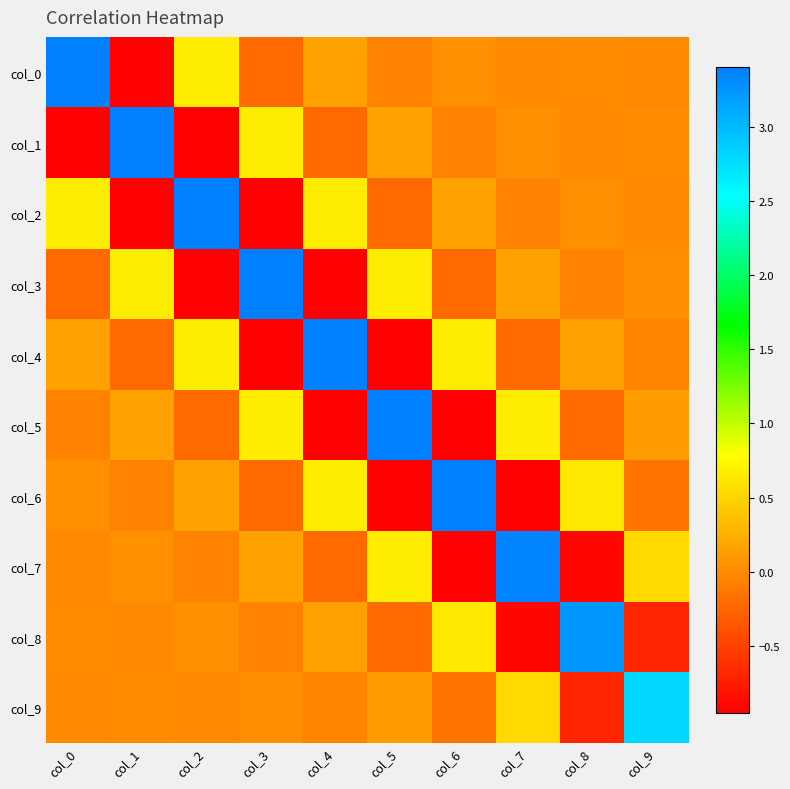

Reading left to right, transcribe all the data shown in this chart.

col_0: col_0=3.4	col_1=-1.0	col_2=0.7	col_3=-0.2	col_4=0.2	col_5=-0.1	col_6=0.0	col_7=-0.0	col_8=0.0	col_9=-0.0
col_1: col_0=-1.0	col_1=3.4	col_2=-1.0	col_3=0.7	col_4=-0.2	col_5=0.2	col_6=-0.1	col_7=0.0	col_8=-0.0	col_9=0.0
col_2: col_0=0.7	col_1=-1.0	col_2=3.4	col_3=-1.0	col_4=0.7	col_5=-0.2	col_6=0.2	col_7=-0.1	col_8=0.0	col_9=-0.0
col_3: col_0=-0.2	col_1=0.7	col_2=-1.0	col_3=3.4	col_4=-1.0	col_5=0.7	col_6=-0.2	col_7=0.2	col_8=-0.1	col_9=0.0
col_4: col_0=0.2	col_1=-0.2	col_2=0.7	col_3=-1.0	col_4=3.4	col_5=-1.0	col_6=0.7	col_7=-0.2	col_8=0.2	col_9=-0.0
col_5: col_0=-0.1	col_1=0.2	col_2=-0.2	col_3=0.7	col_4=-1.0	col_5=3.4	col_6=-0.9	col_7=0.7	col_8=-0.2	col_9=0.1
col_6: col_0=0.0	col_1=-0.1	col_2=0.2	col_3=-0.2	col_4=0.7	col_5=-0.9	col_6=3.4	col_7=-0.9	col_8=0.6	col_9=-0.2
col_7: col_0=-0.0	col_1=0.0	col_2=-0.1	col_3=0.2	col_4=-0.2	col_5=0.7	col_6=-0.9	col_7=3.4	col_8=-0.9	col_9=0.5
col_8: col_0=0.0	col_1=-0.0	col_2=0.0	col_3=-0.1	col_4=0.2	col_5=-0.2	col_6=0.6	col_7=-0.9	col_8=3.2	col_9=-0.7
col_9: col_0=-0.0	col_1=0.0	col_2=-0.0	col_3=0.0	col_4=-0.0	col_5=0.1	col_6=-0.2	col_7=0.5	col_8=-0.7	col_9=2.8